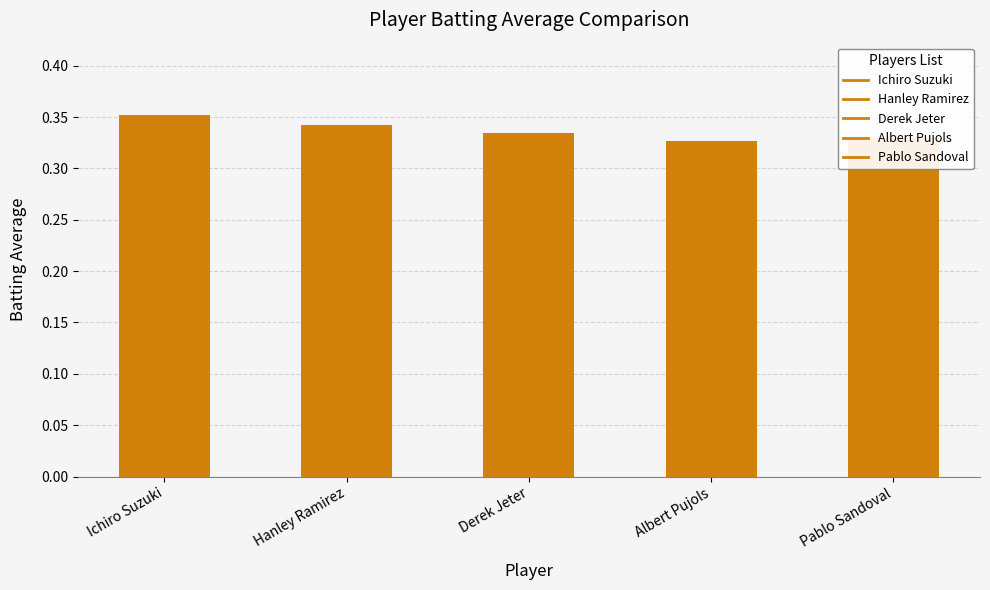

What is the sum of all values?

1.7